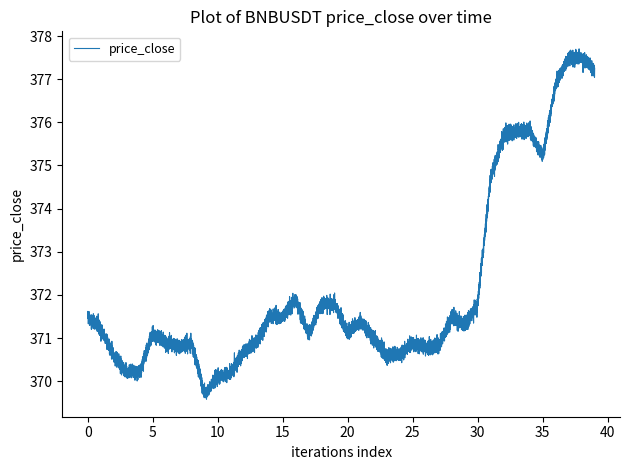

Count the number of categories in the chart.

4000